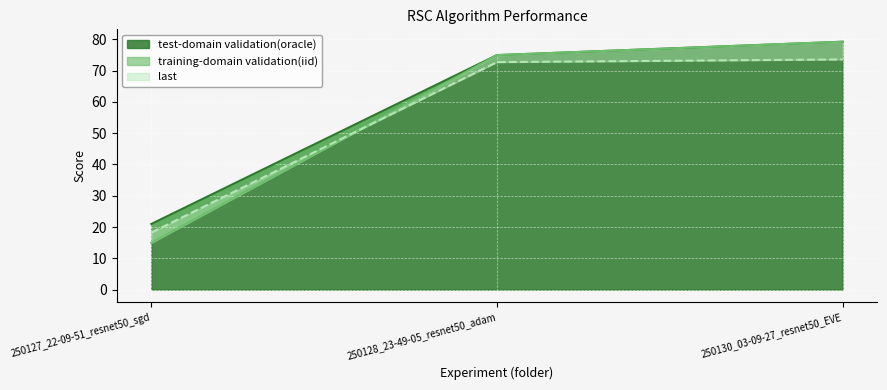

What is the label of the 3rd point from the right?

250127_22-09-51_resnet50_sgd